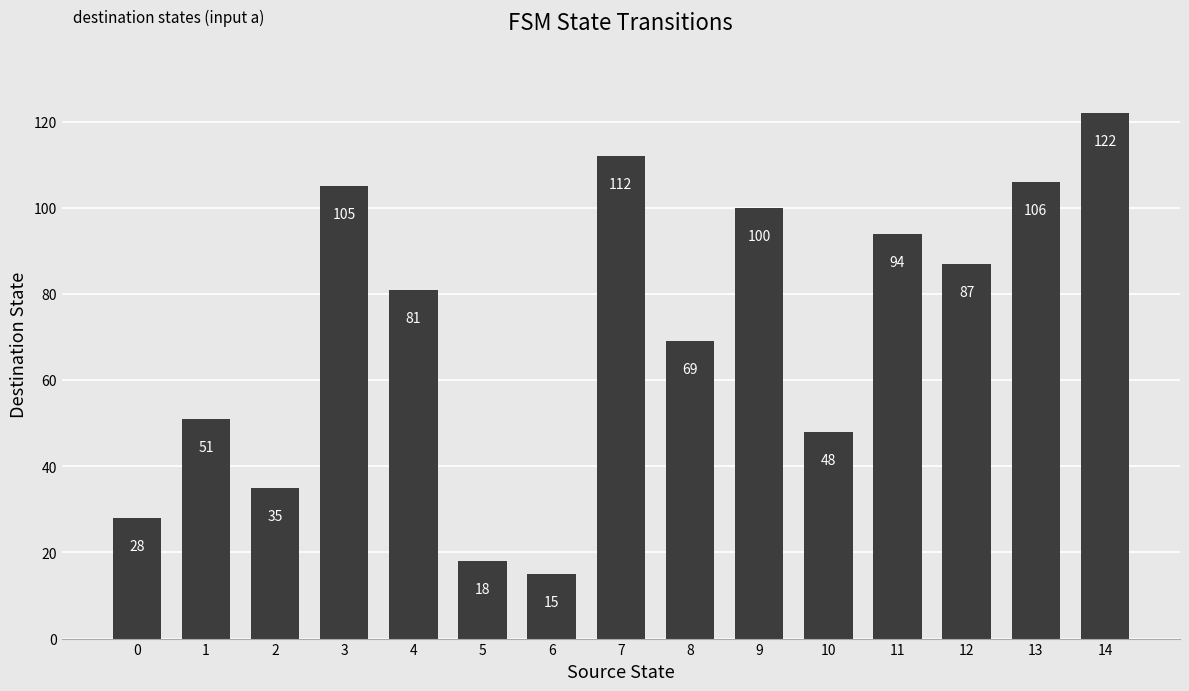

Rank the categories by value from highest to lowest.

14, 7, 13, 3, 9, 11, 12, 4, 8, 1, 10, 2, 0, 5, 6